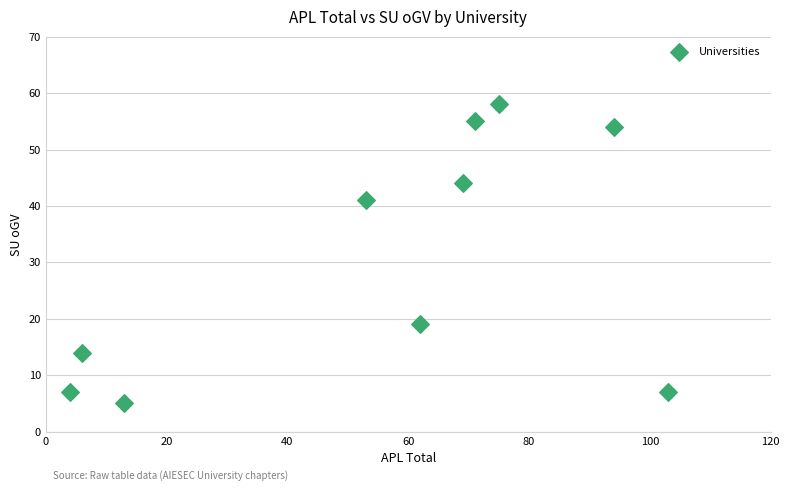

What is the range of X values (max minus min)?

99